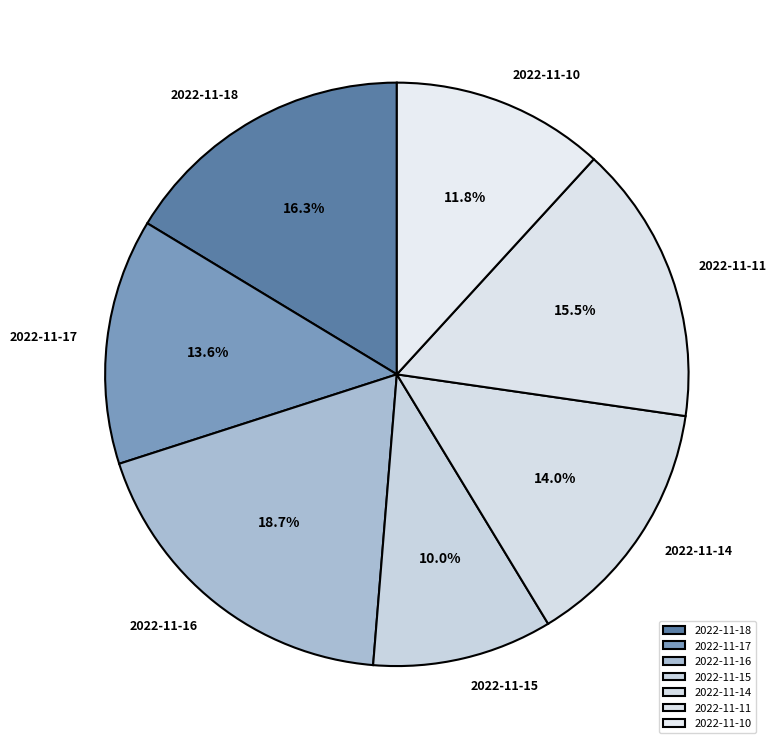

Which slice is the largest?

2022-11-16